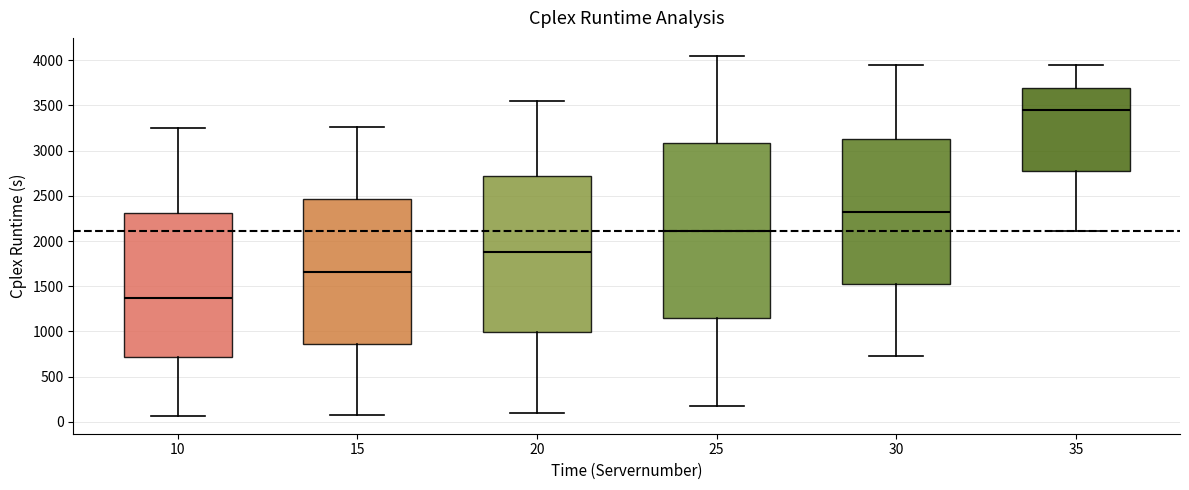

Reading left to right, read every box against the y-axis: the position of its median line, the range the box covers, and the ends of its whiskers. The values are not printed on the chart, so give them approximately, as read against the axis.

10: median 1350, box 700 to 2300, whiskers 50 to 3250
15: median 1650, box 850 to 2450, whiskers 100 to 3250
20: median 1900, box 1000 to 2700, whiskers 100 to 3550
25: median 2100, box 1150 to 3100, whiskers 200 to 4050
30: median 2300, box 1500 to 3150, whiskers 750 to 3950
35: median 3450, box 2800 to 3700, whiskers 2100 to 3950